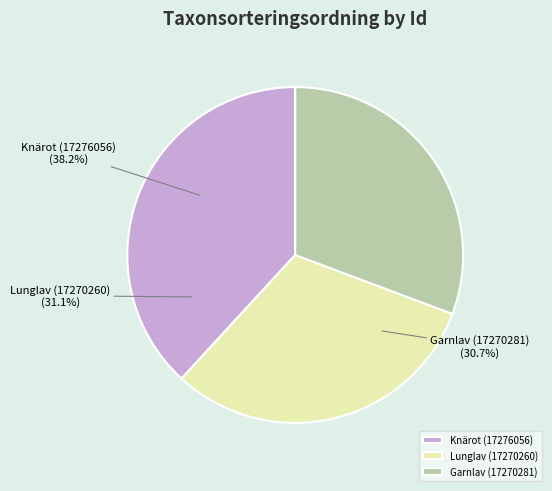

Does Knärot (17276056) account for over 50% of the chart?

No